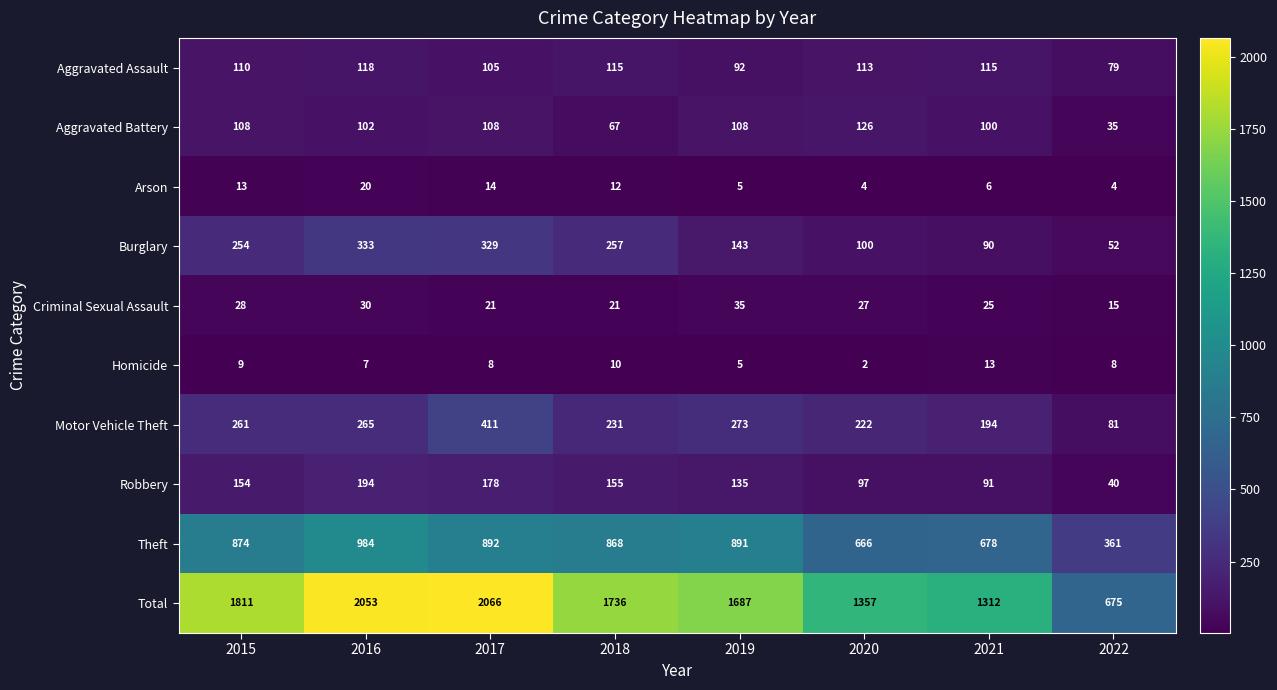

What is the greatest value displayed?

2066